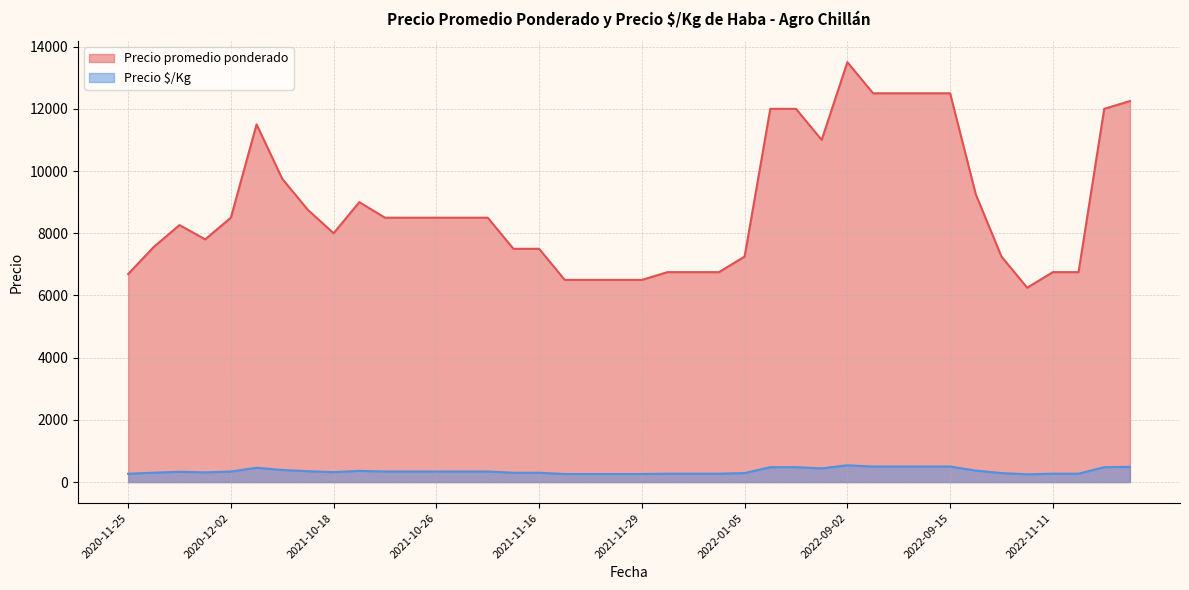

True or false: Precio promedio ponderado and Precio Â¡/Kg intersect in this chart.

False